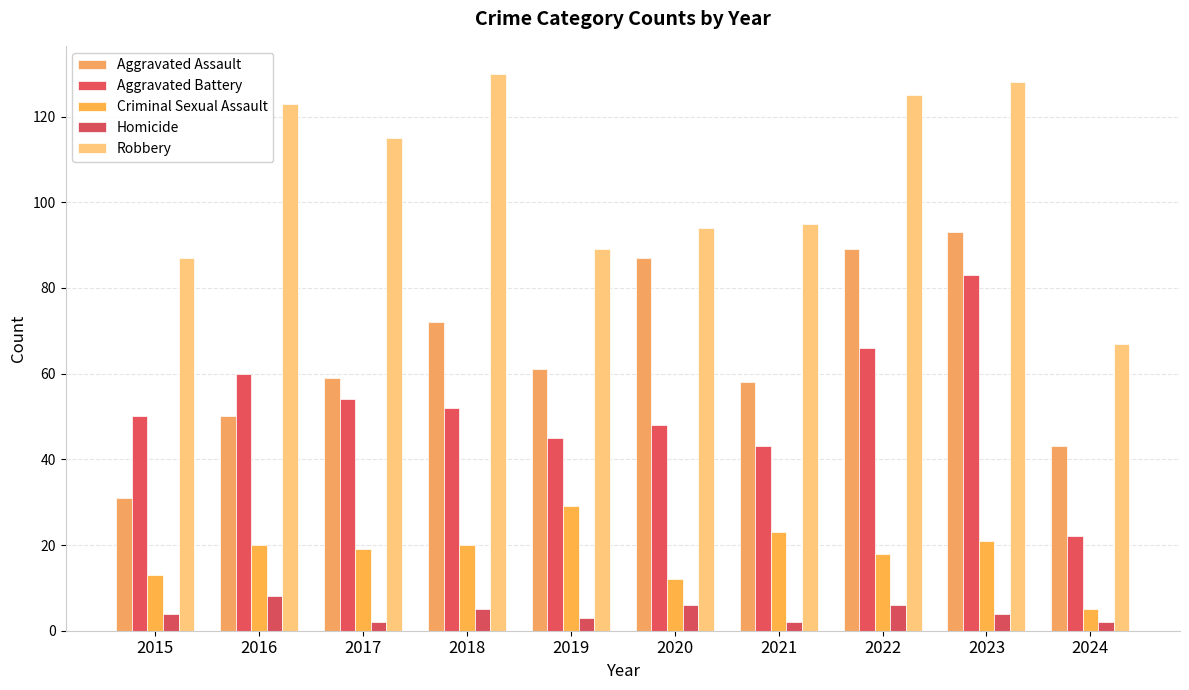

Reading left to right, extract all data points from this chart.

Aggravated Assault: 31	50	59	72	61	87	58	89	93	43
Aggravated Battery: 50	60	54	52	45	48	43	66	83	22
Criminal Sexual Assault: 13	20	19	20	29	12	23	18	21	5
Homicide: 4	8	2	5	3	6	2	6	4	2
Robbery: 87	123	115	130	89	94	95	125	128	67